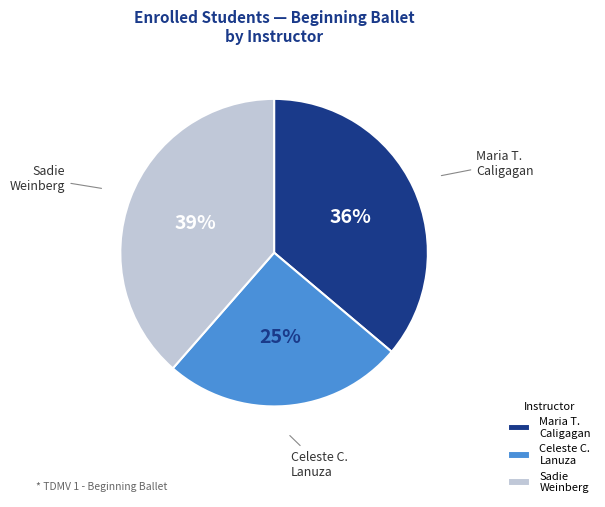

Approximately how many times larger is the value at Sadie Weinberg compared to Maria T. Caligagan?

1.1